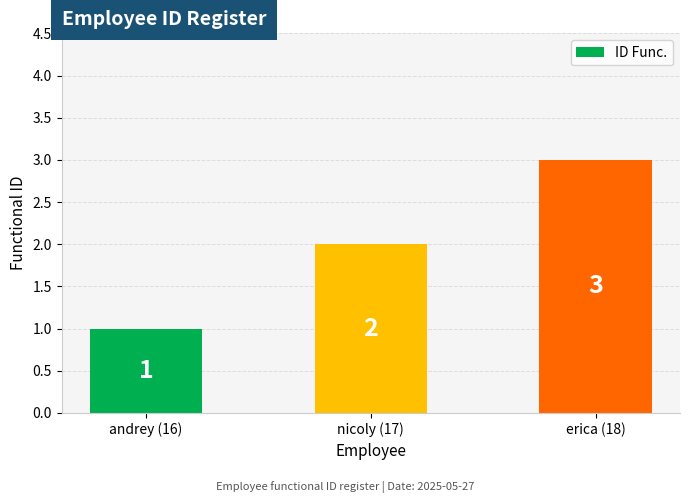

What is the value of the 3rd bar from the left?

3